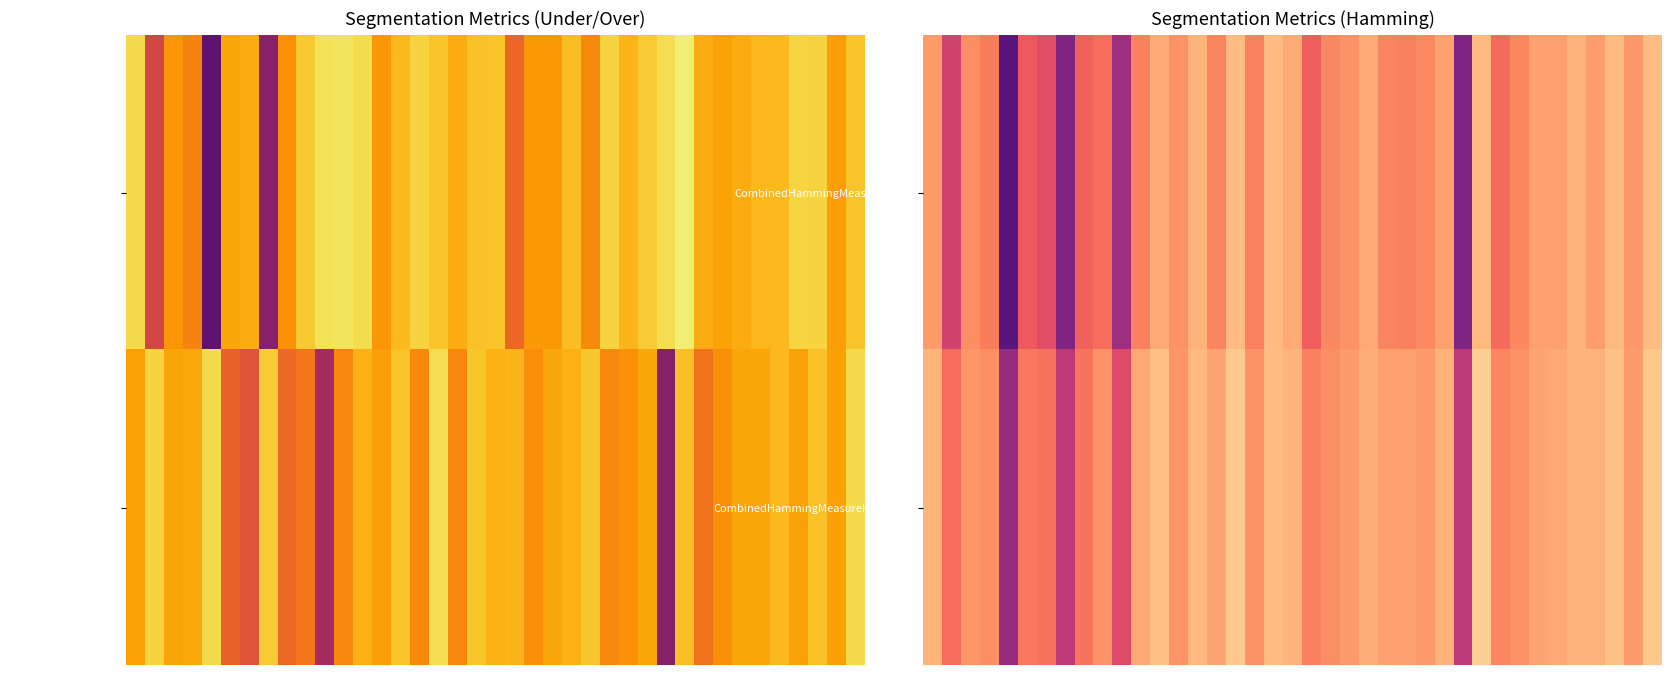

What is the difference between the maximum and second lowest values in the CombinedHammingMeasureWorst series?

0.5